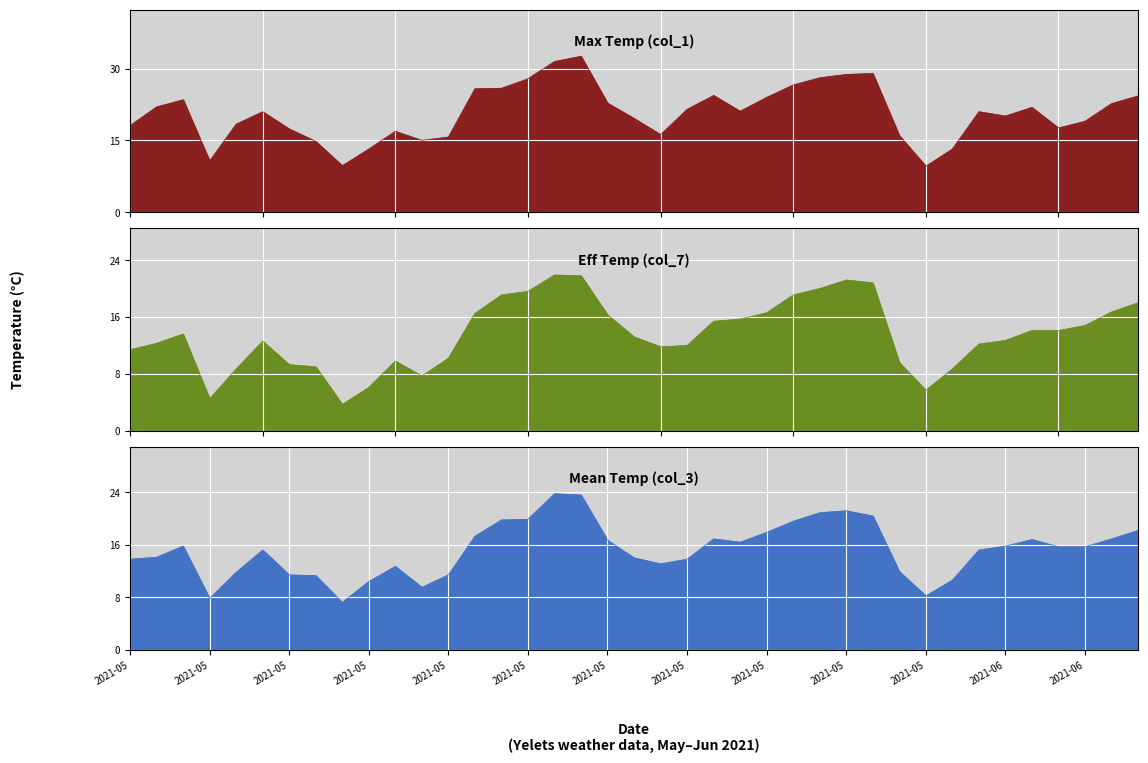

In Eff Temp (col_7), how many points are higher than both neighbors (excluding endpoints)?

5